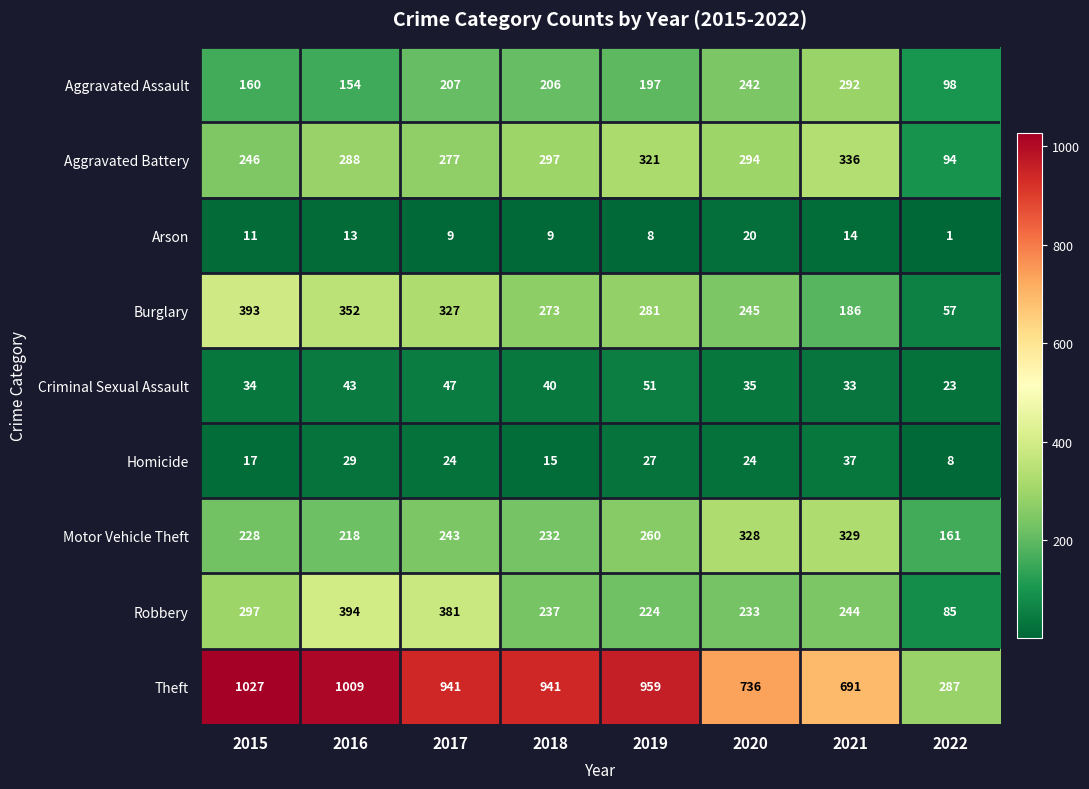

Where does the Theft series first go above 941?

2015